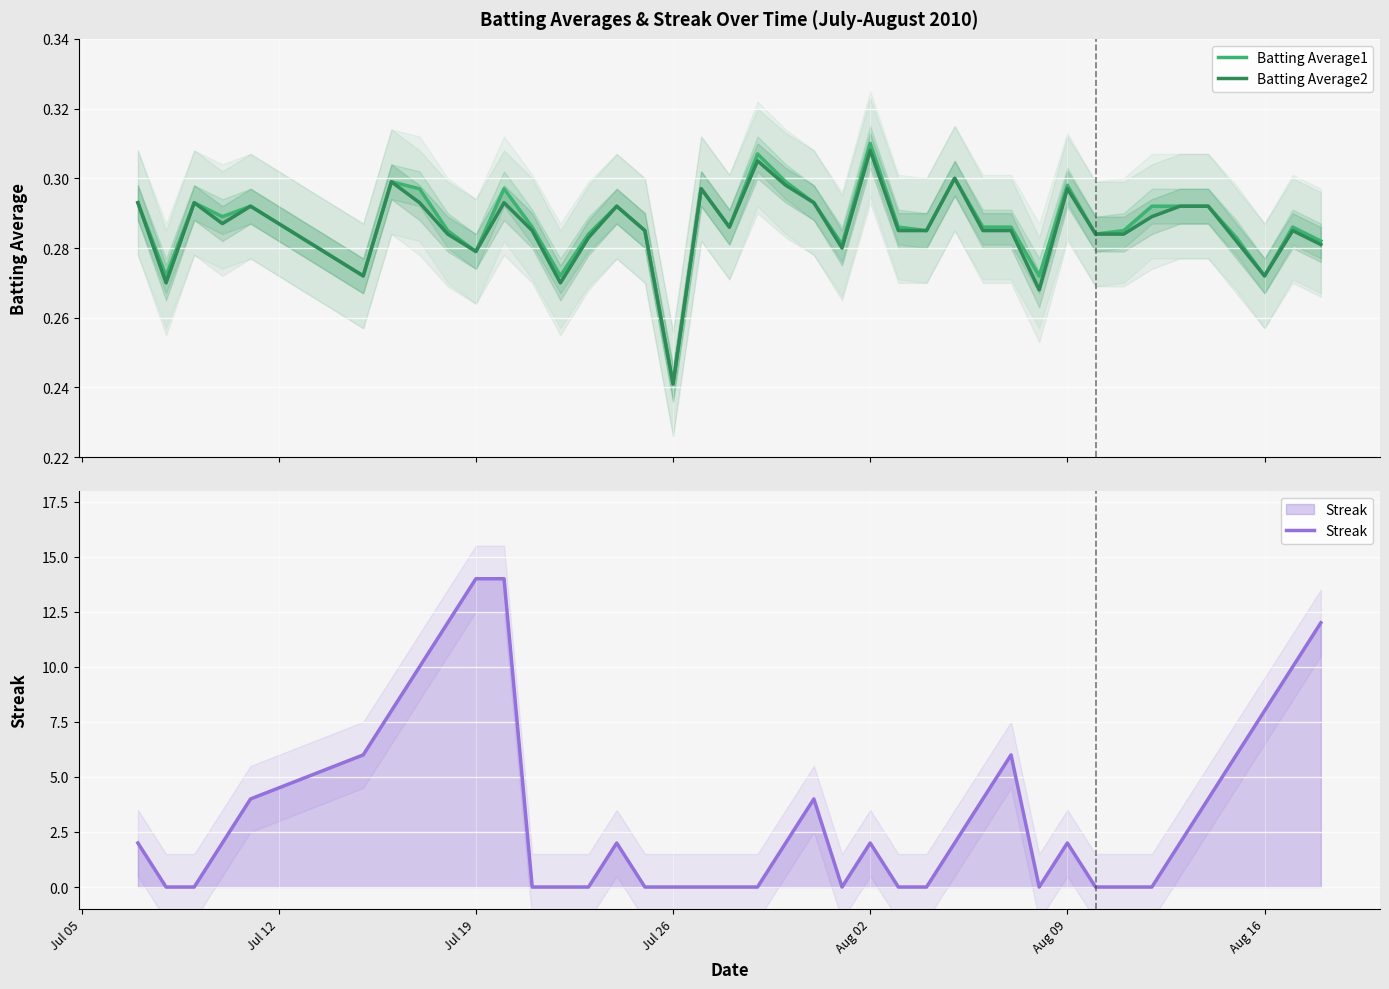

Reading left to right, extract all data points from this chart.

Batting Average1: 0.3	0.3	0.3	0.3	0.3	0.3	0.3	0.3	0.3	0.3	0.3	0.3	0.3	0.3	0.3	0.3	0.2	0.3	0.3	0.3	0.3	0.3	0.3	0.3	0.3	0.3	0.3	0.3	0.3	0.3	0.3	0.3	0.3	0.3	0.3	0.3	0.3	0.3	0.3	0.3
Batting Average2: 0.3	0.3	0.3	0.3	0.3	0.3	0.3	0.3	0.3	0.3	0.3	0.3	0.3	0.3	0.3	0.3	0.2	0.3	0.3	0.3	0.3	0.3	0.3	0.3	0.3	0.3	0.3	0.3	0.3	0.3	0.3	0.3	0.3	0.3	0.3	0.3	0.3	0.3	0.3	0.3
Streak: 2.0	0.0	0.0	2.0	4.0	6.0	8.0	10.0	12.0	14.0	14.0	0.0	0.0	0.0	2.0	0.0	0.0	0.0	0.0	0.0	2.0	4.0	0.0	2.0	0.0	0.0	2.0	4.0	6.0	0.0	2.0	0.0	0.0	0.0	2.0	4.0	6.0	8.0	10.0	12.0